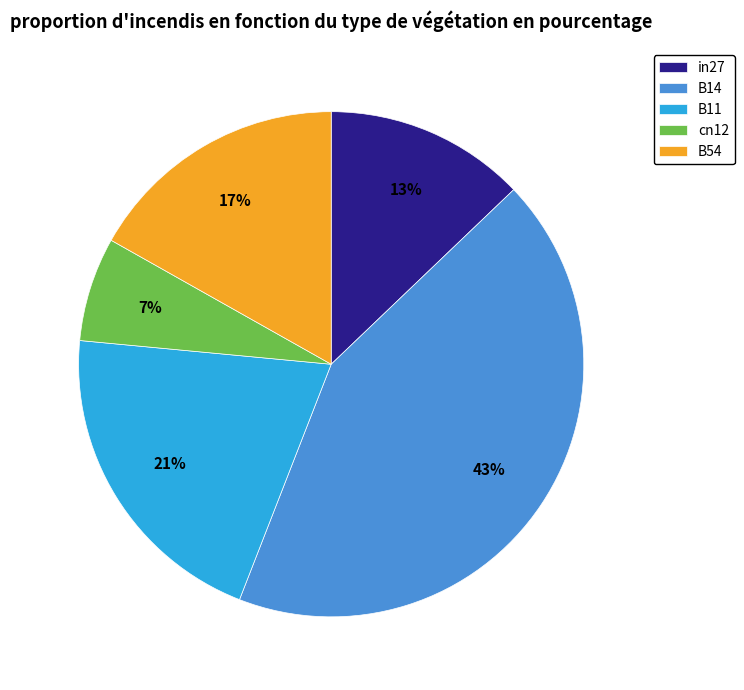

What percentage is the cn12 slice, to the nearest percent?

7%